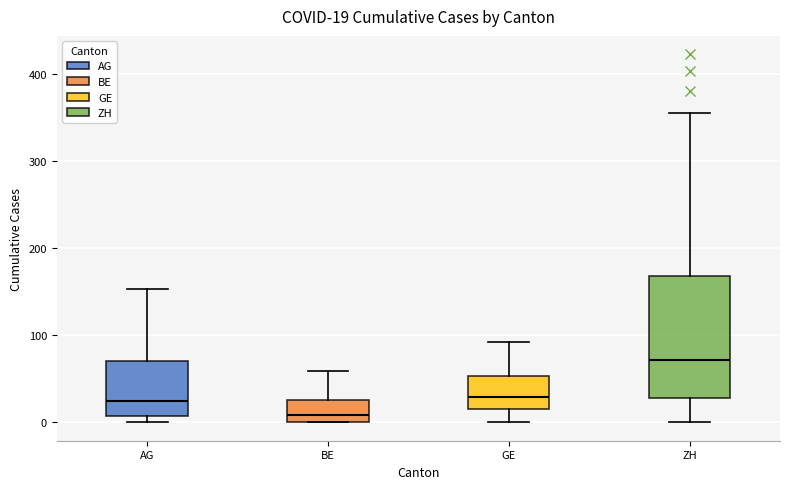

Comparing the boxes themselves (not the whiskers), which one is the tallest?

ZH